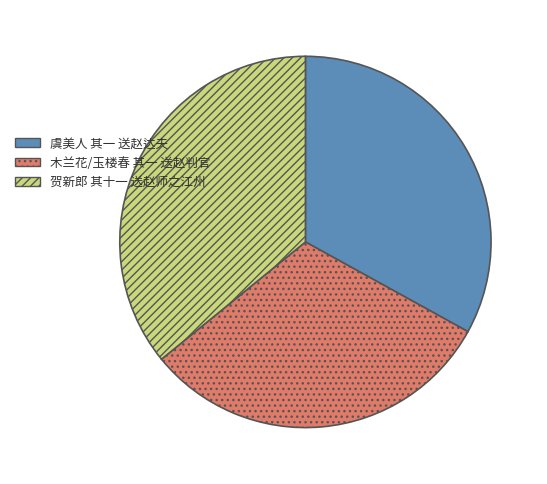

Which has a higher value, 木兰花/玉楼春 其一 送赵判官 or 虞美人 其一 送赵达夫?

虞美人 其一 送赵达夫